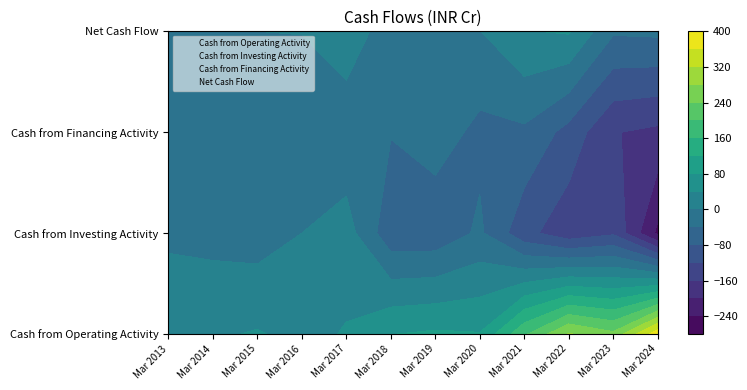

What is the difference between the maximum and minimum values in the Cash from Financing Activity series?

151